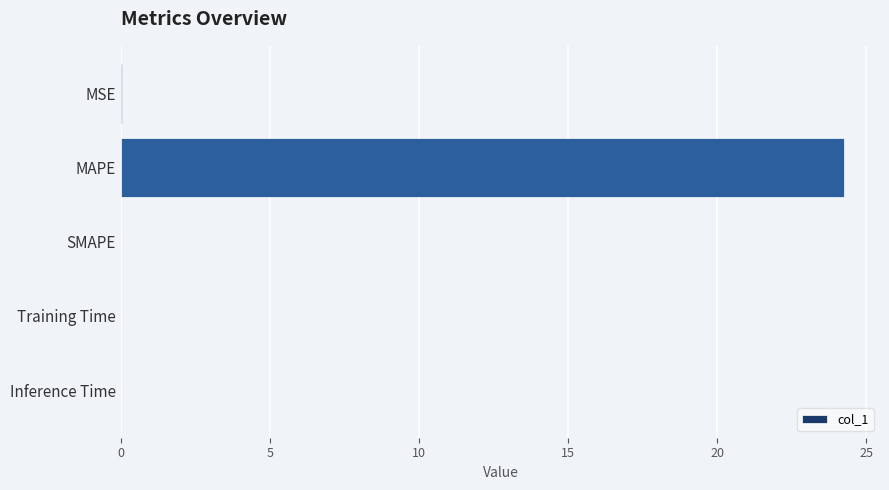

What is the maximum value shown in the chart?

24.2